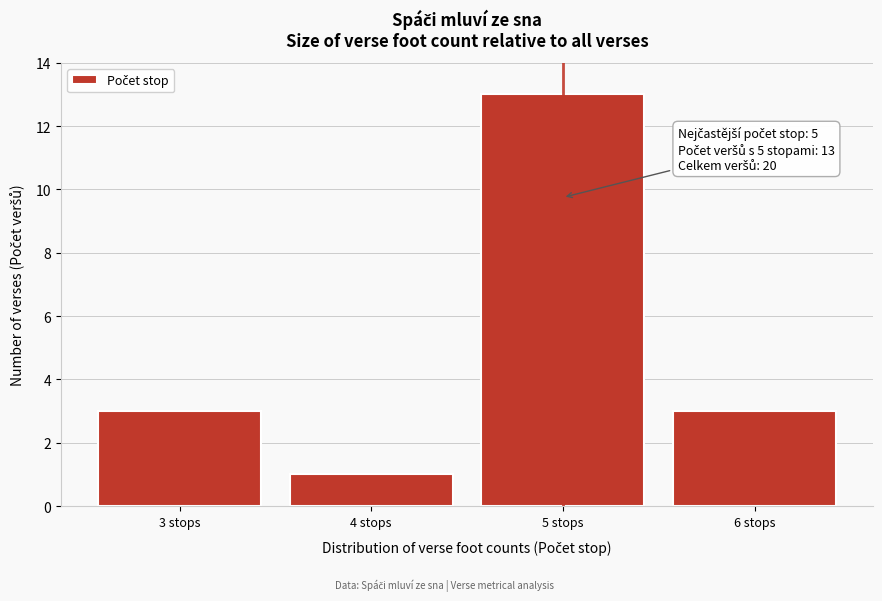

Reading left to right, what are all the values shown in this chart?

3	1	13	3